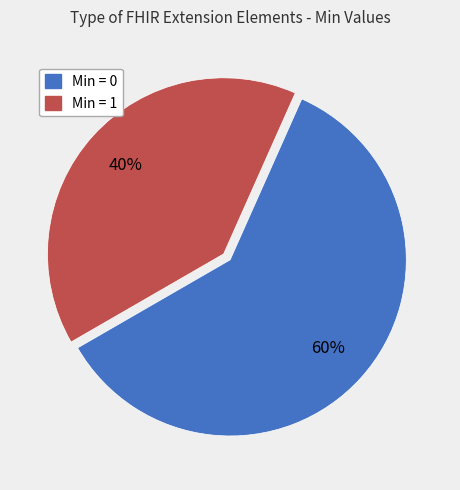

Is there any slice that represents more than half of the pie?

Yes